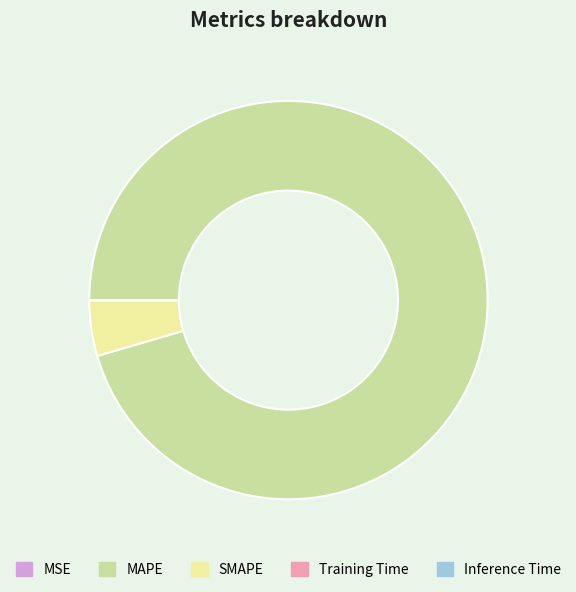

Which category has the biggest portion of the pie?

MAPE